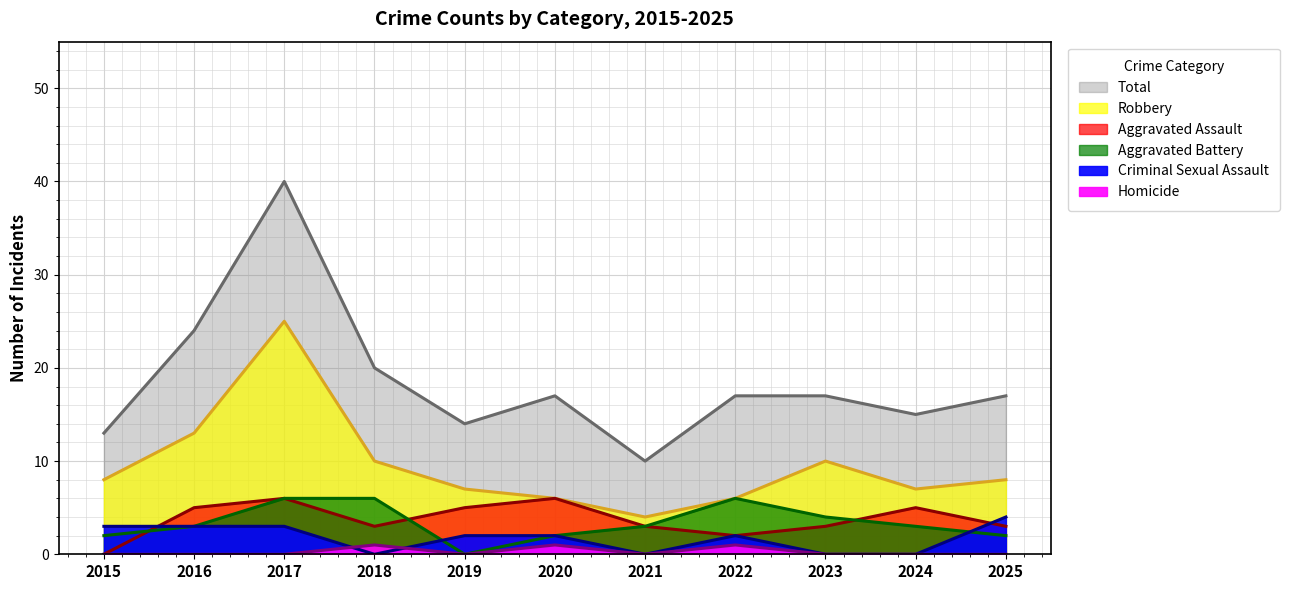

Where is the first local minimum for Homicide?

2019